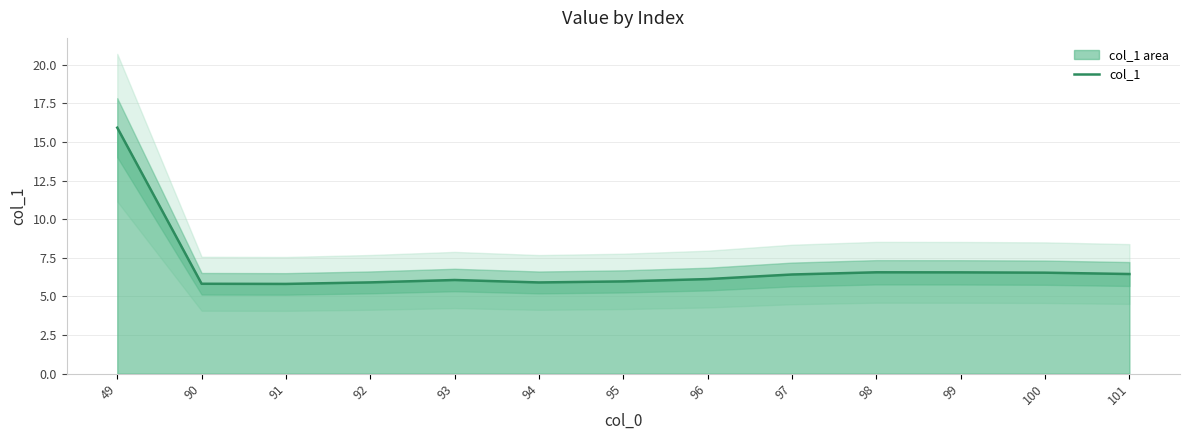

How many data points are less than 6?

5